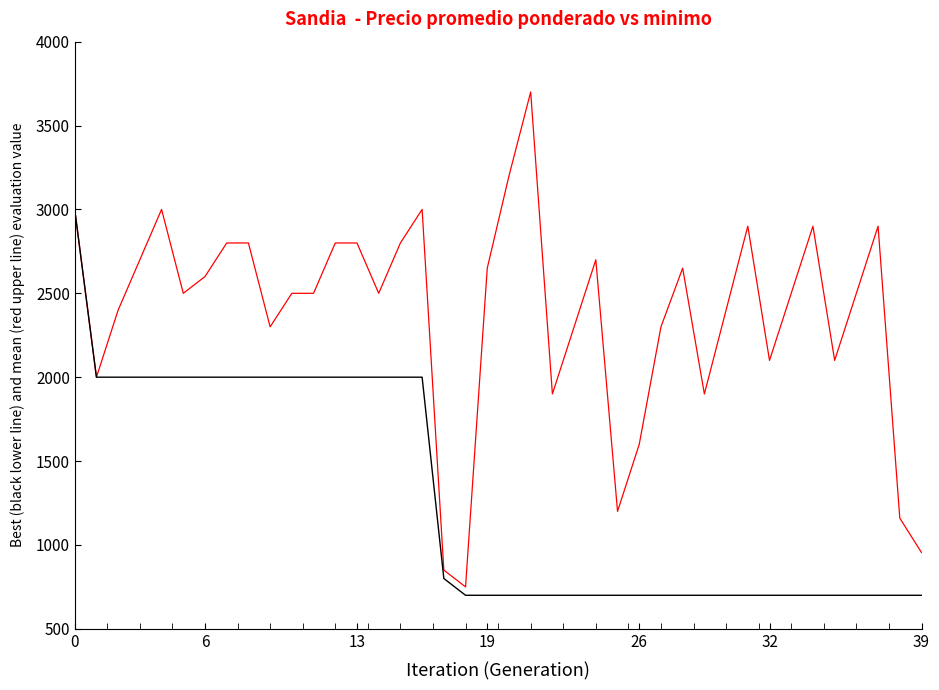

What is the minimum value shown in the chart?

700